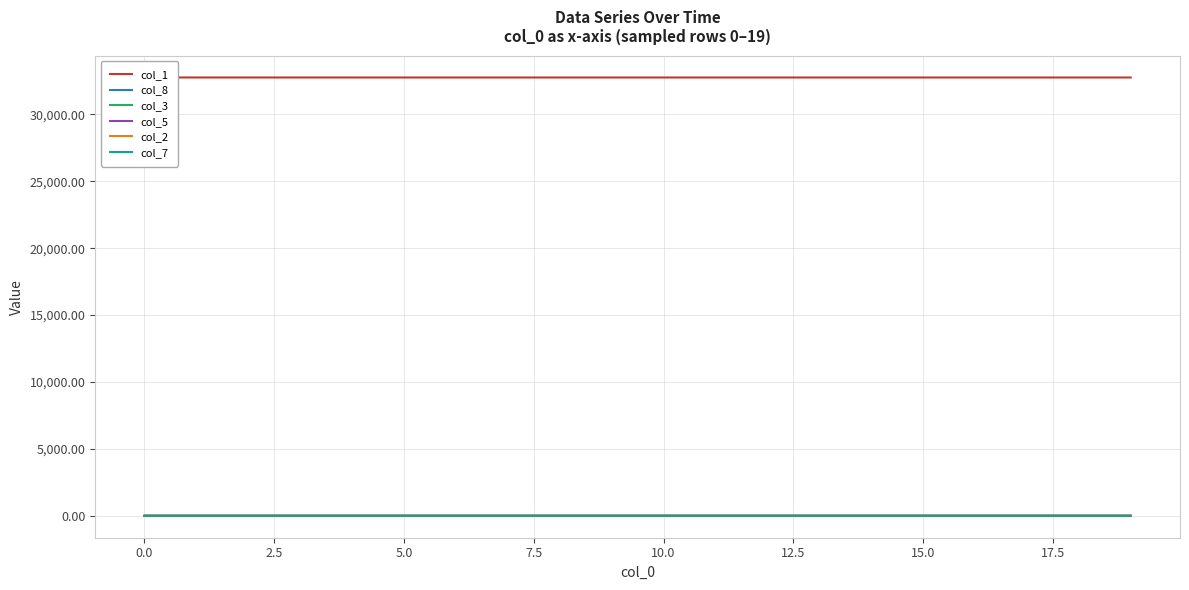

List the series in order of their peak value, lowest first.

col_7, col_2, col_5, col_3, col_8, col_1